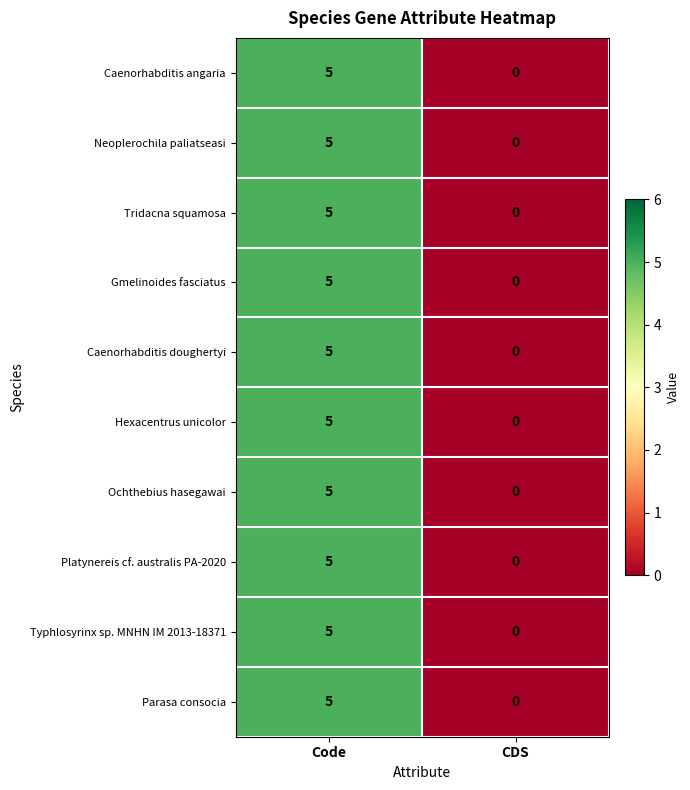

Reading left to right, transcribe all the data shown in this chart.

Caenorhabditis angaria: Code=5	CDS=0
Neoplerochila paliatseasi: Code=5	CDS=0
Tridacna squamosa: Code=5	CDS=0
Gmelinoides fasciatus: Code=5	CDS=0
Caenorhabditis doughertyi: Code=5	CDS=0
Hexacentrus unicolor: Code=5	CDS=0
Ochthebius hasegawai: Code=5	CDS=0
Platynereis cf. australis PA-2020: Code=5	CDS=0
Typhlosyrinx sp. MNHN IM 2013-18371: Code=5	CDS=0
Parasa consocia: Code=5	CDS=0